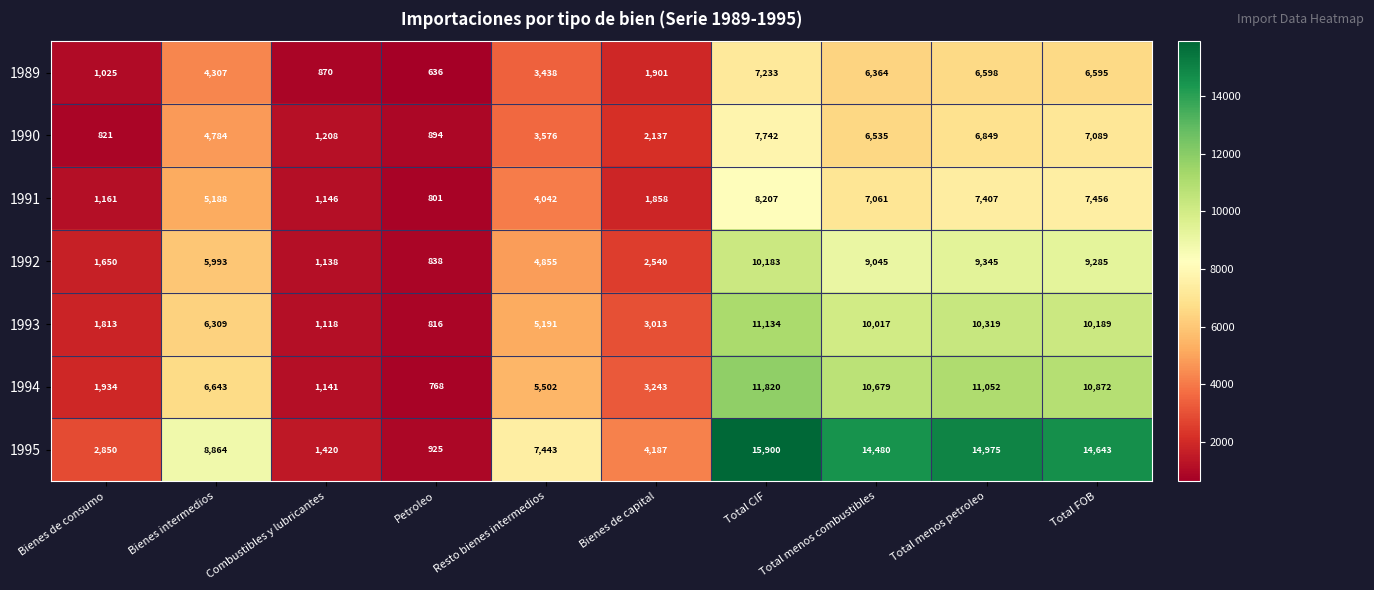

List the labels in order of 1995 value, smallest first.

Petroleo, Combustibles y lubricantes, Bienes de consumo, Bienes de capital, Resto bienes intermedios, Bienes intermedios, Total menos combustibles, Total FOB, Total menos petroleo, Total CIF